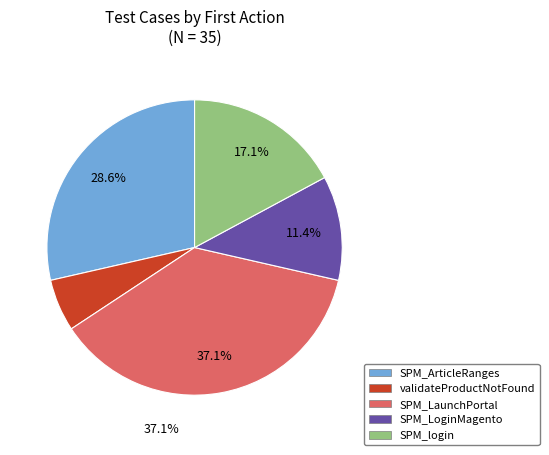

Approximately how many times larger is the value at SPM_ArticleRanges compared to validateProductNotFound?

5.0